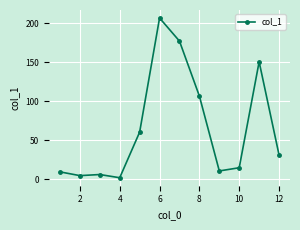

How many lines are shown in the chart?

1